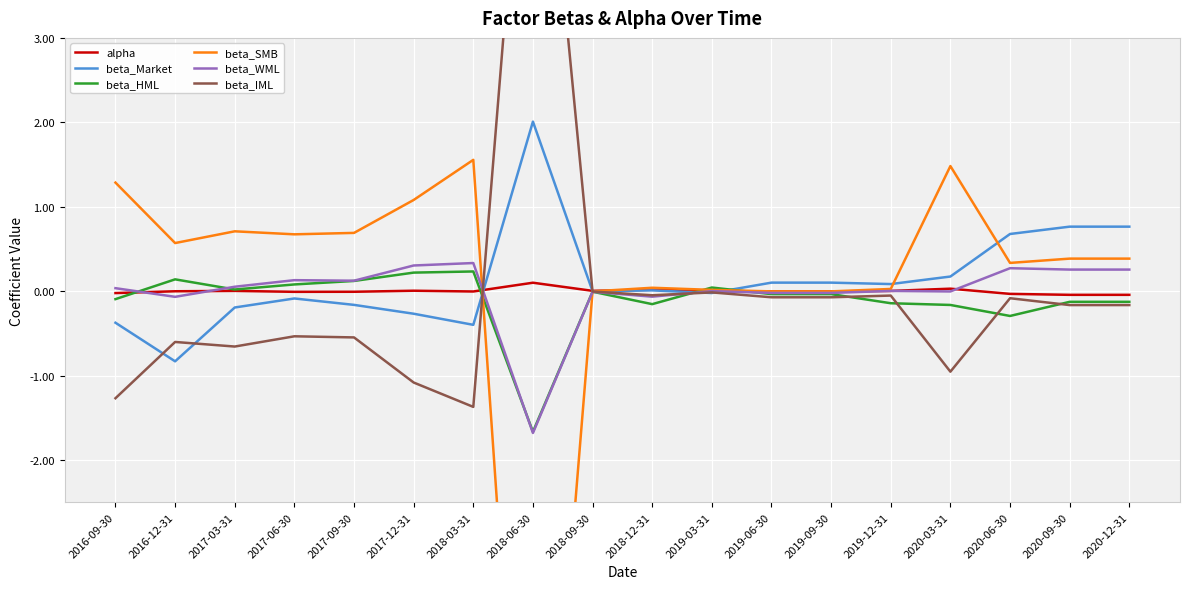

Which series has the largest total across all categories?

beta_Market